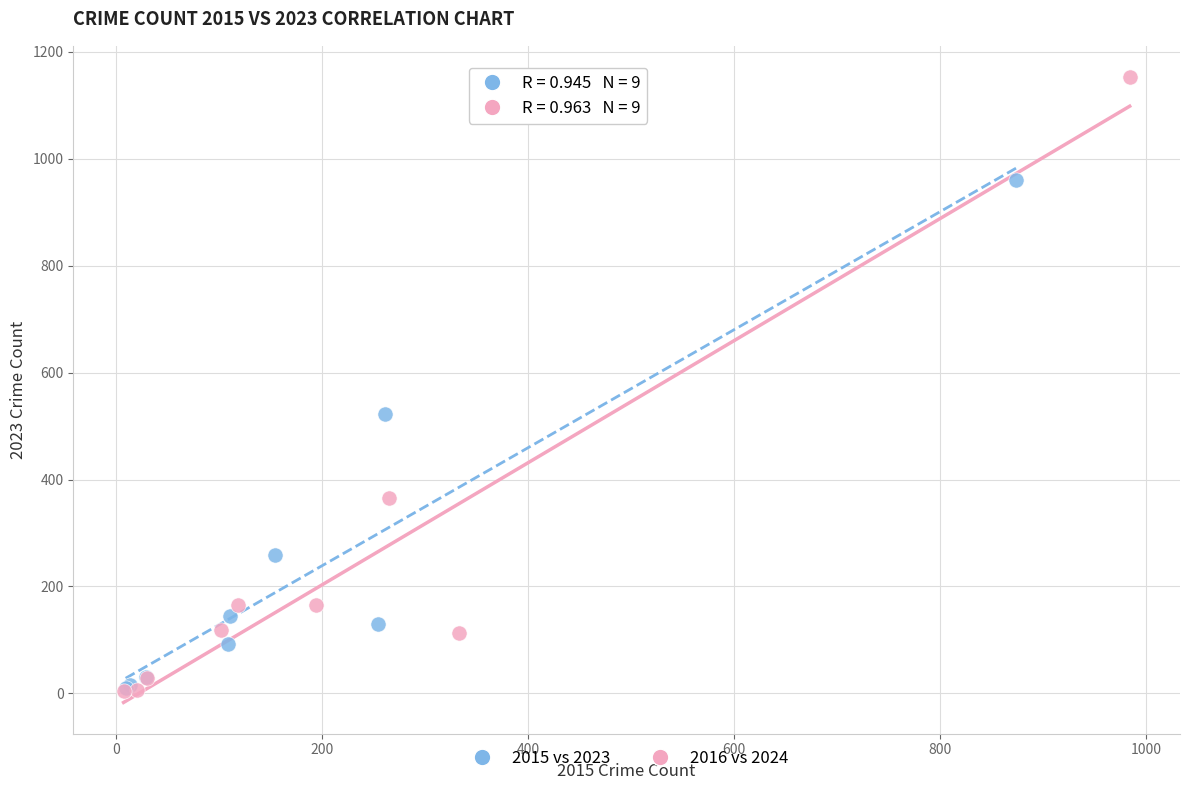

Which series has the widest spread of Y values?

2016 vs 2024